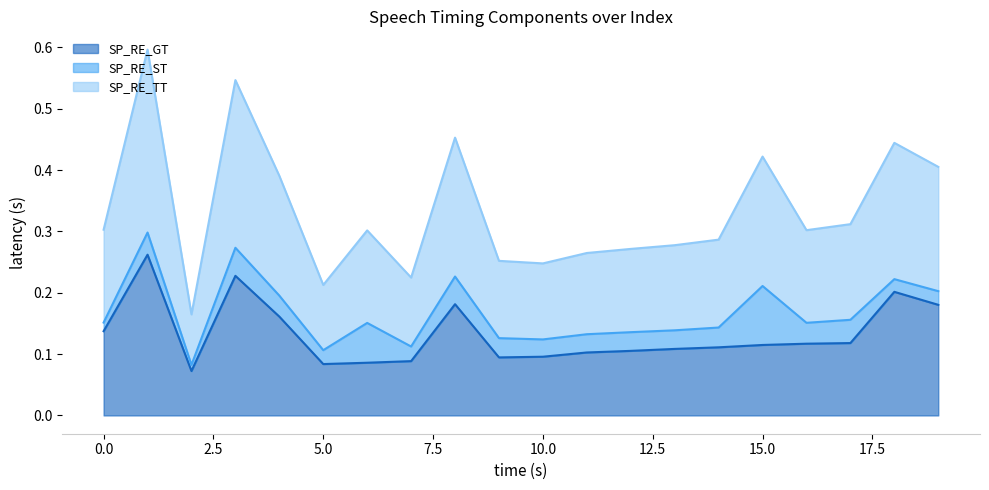

What value does the SP_RE_TT series have at 3?

0.3